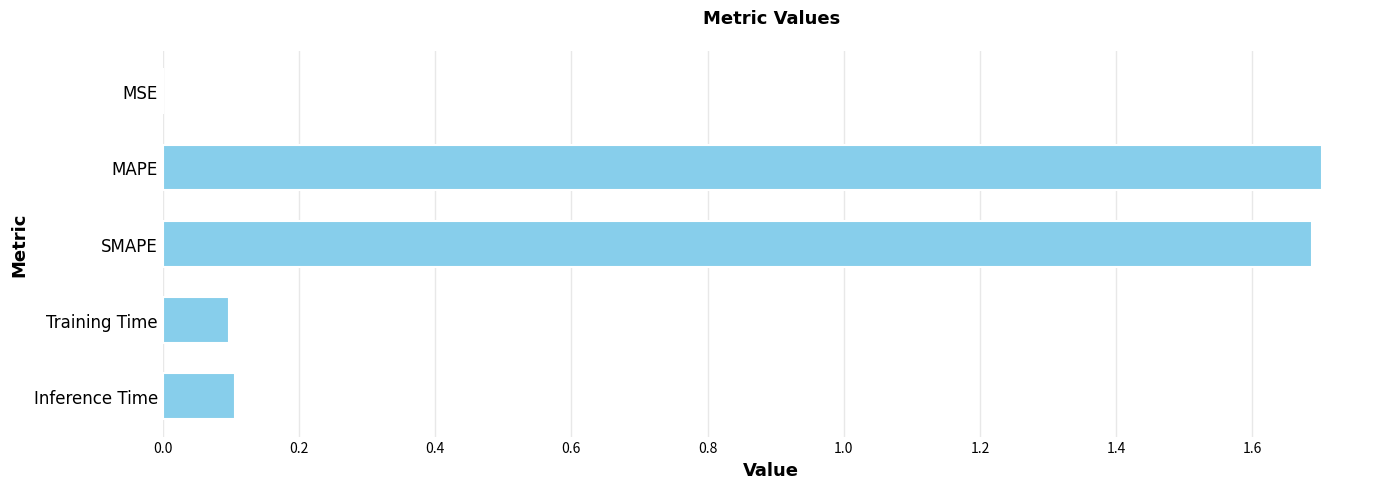

What is the average value?

0.7